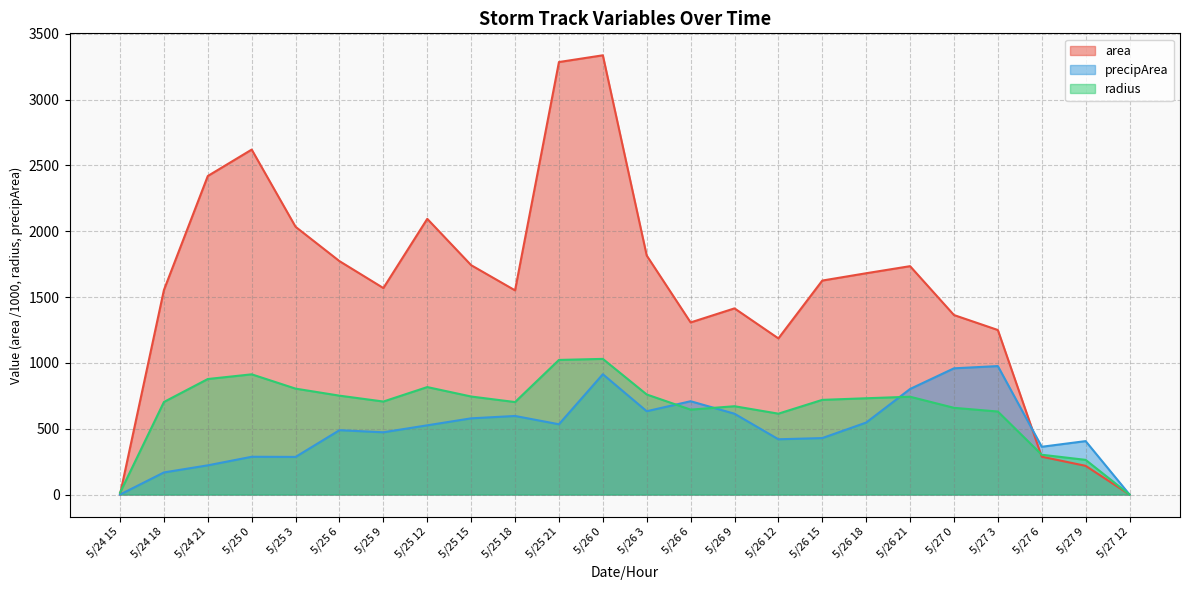

What is the value of the area point at the 12th from the left?

3336.9